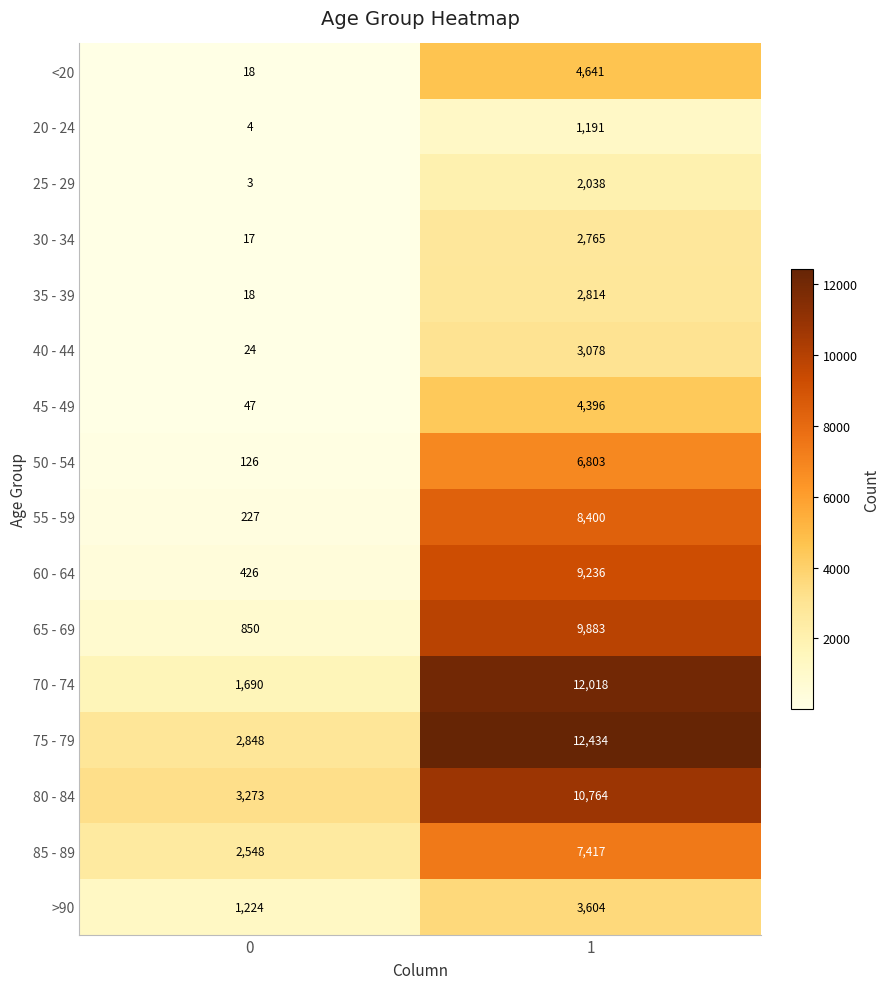

What is the sum of all 80 - 84 values?

14037